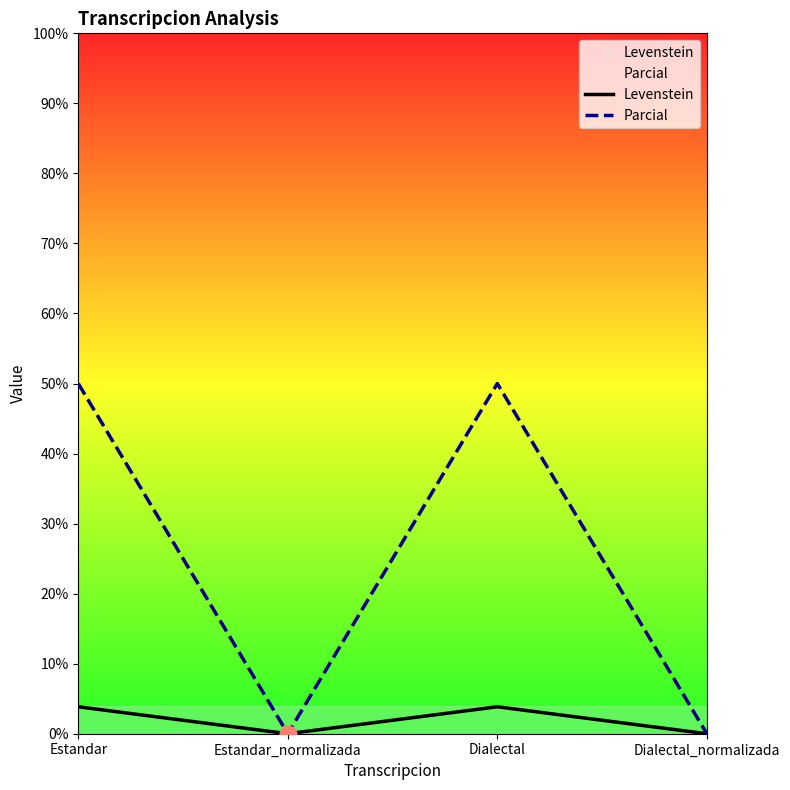

True or false: Parcial and Levenstein intersect in this chart.

False